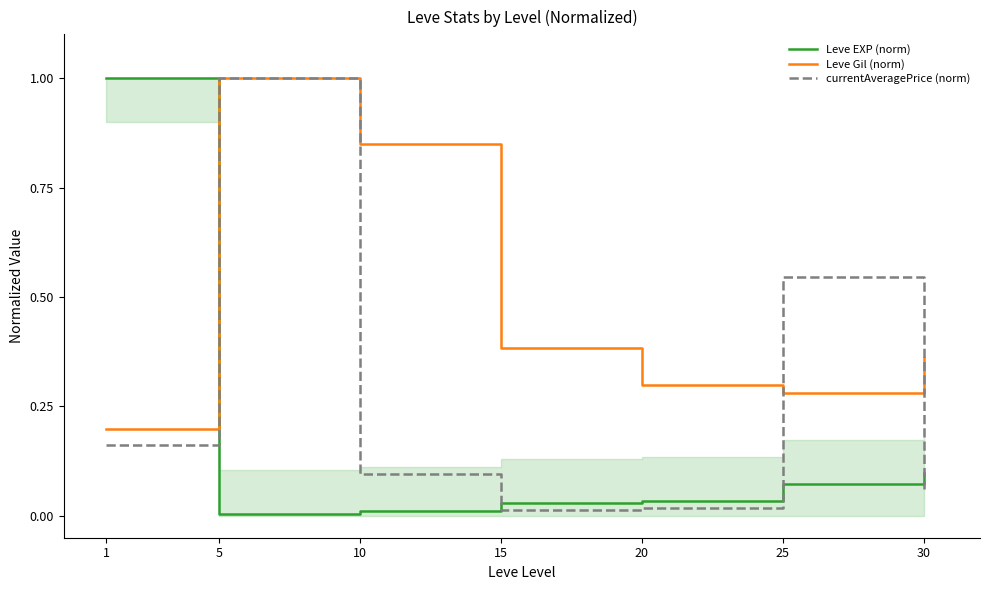

Does the chart display data point markers on the line(s)?

No